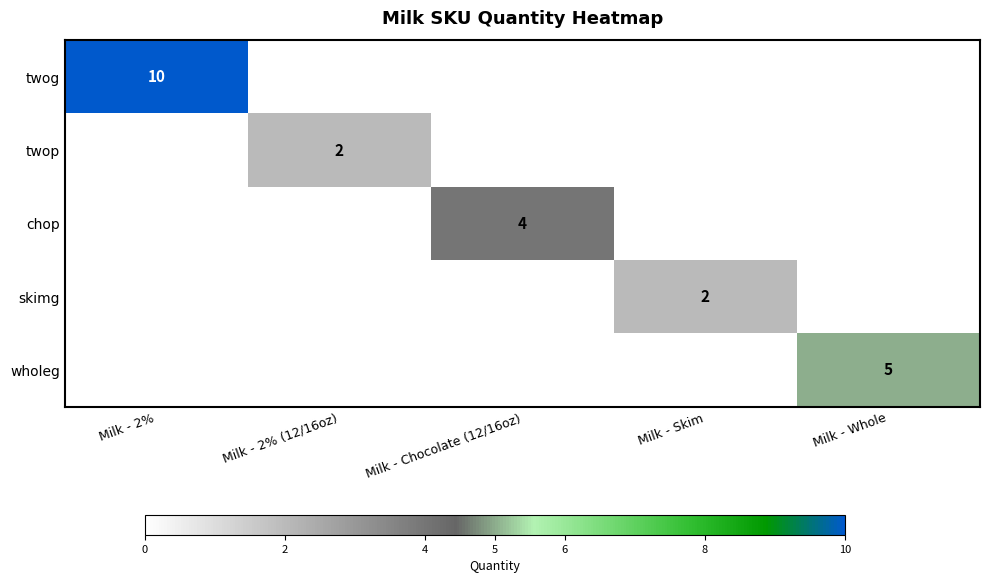

What is the total value across all series at Milk - 2%?

10